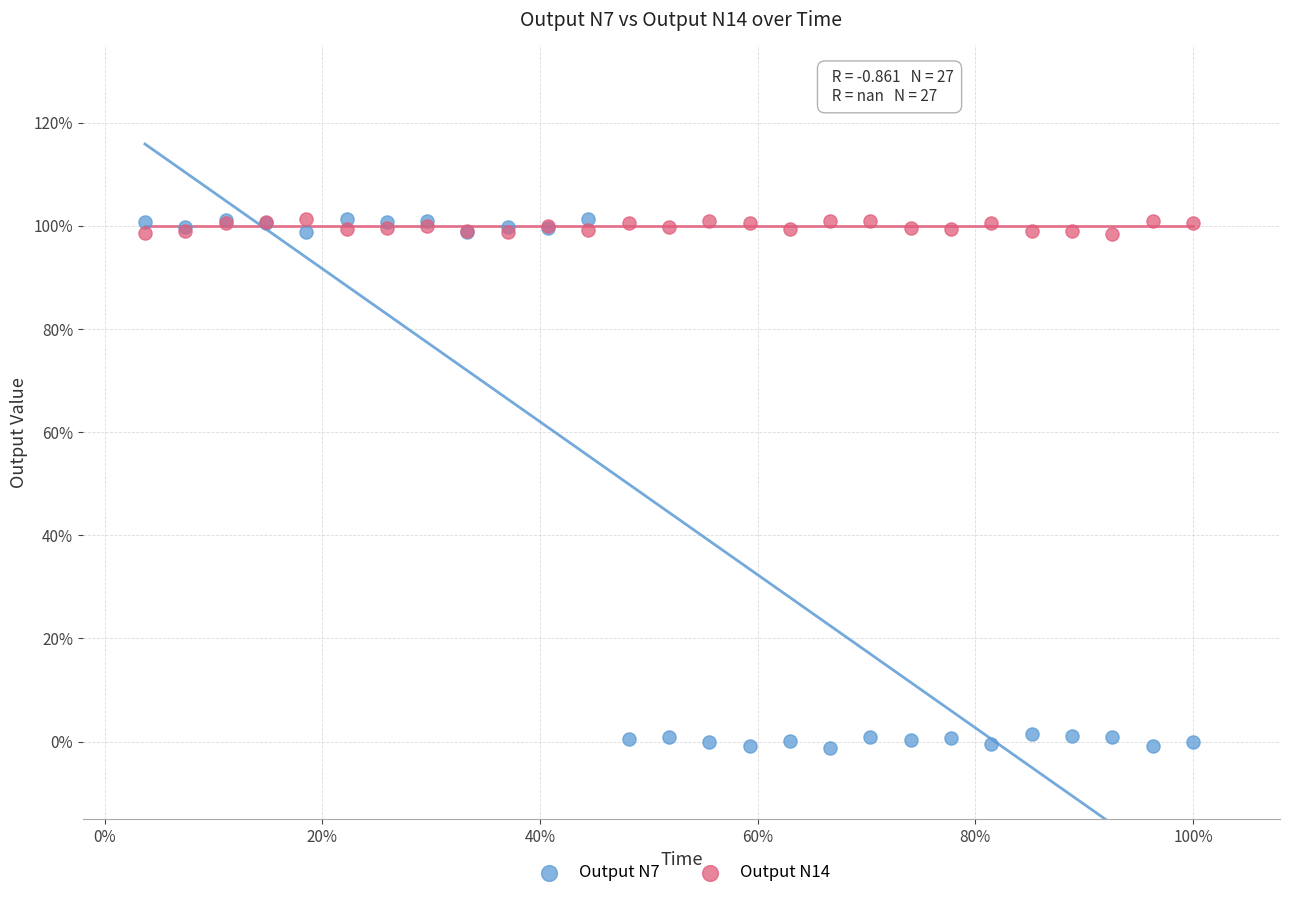

Which series has the widest spread of Y values?

Output N7